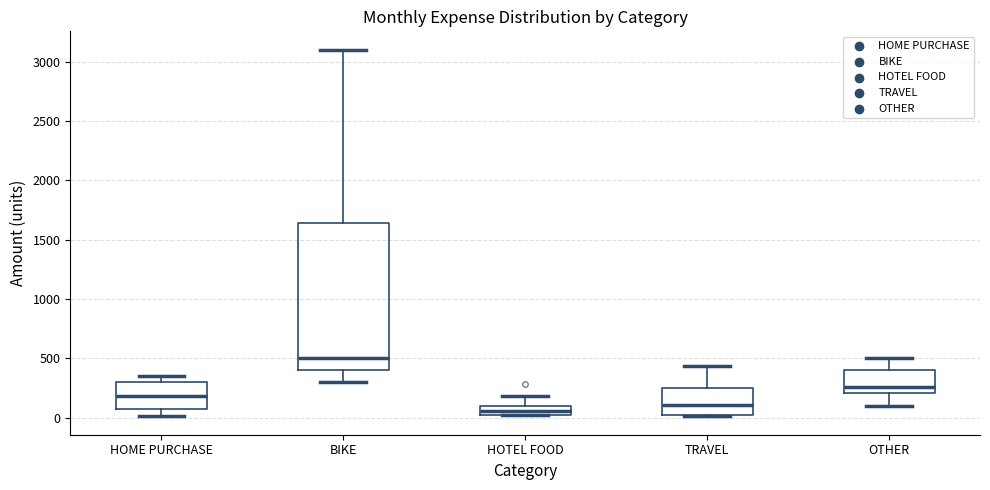

Reading left to right, transcribe this box plot: for each box, give where its median line is, the range the box spans, and where its two whiskers end, as read against the y-axis. The values are not printed on the chart, so give them approximately, as read against the axis.

HOME PURCHASE: median 200, box 50 to 300, whiskers 0 to 350
BIKE: median 500, box 400 to 1650, whiskers 300 to 3100
HOTEL FOOD: median 50, box 0 to 100, whiskers 0 to 200
TRAVEL: median 100, box 50 to 250, whiskers 0 to 450
OTHER: median 250, box 200 to 400, whiskers 100 to 500